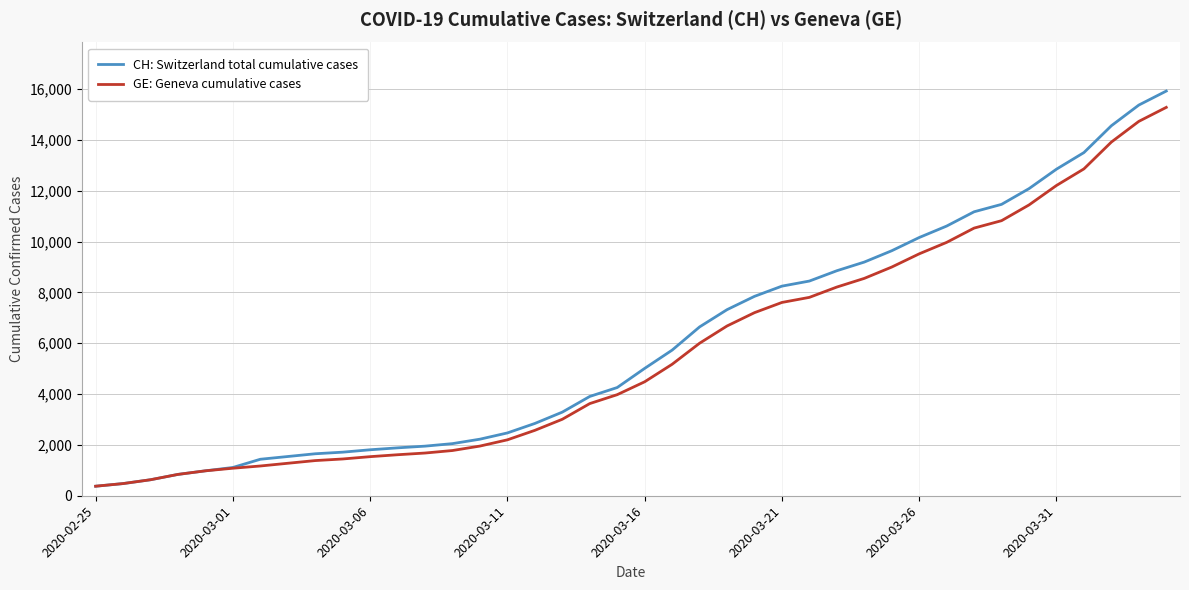

Which series has the widest spread of values?

CH: Switzerland total cumulative cases